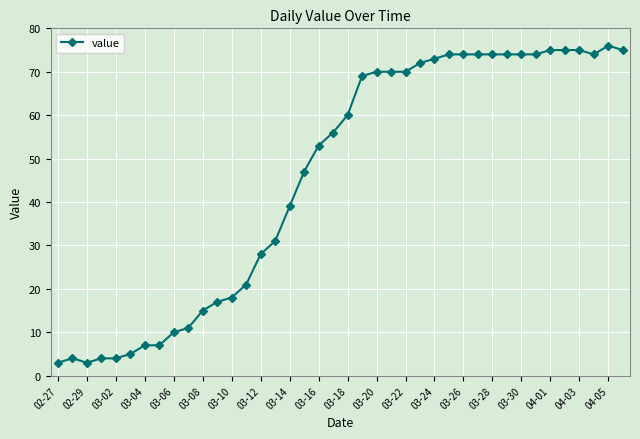

What is the difference between the maximum and minimum values?

73